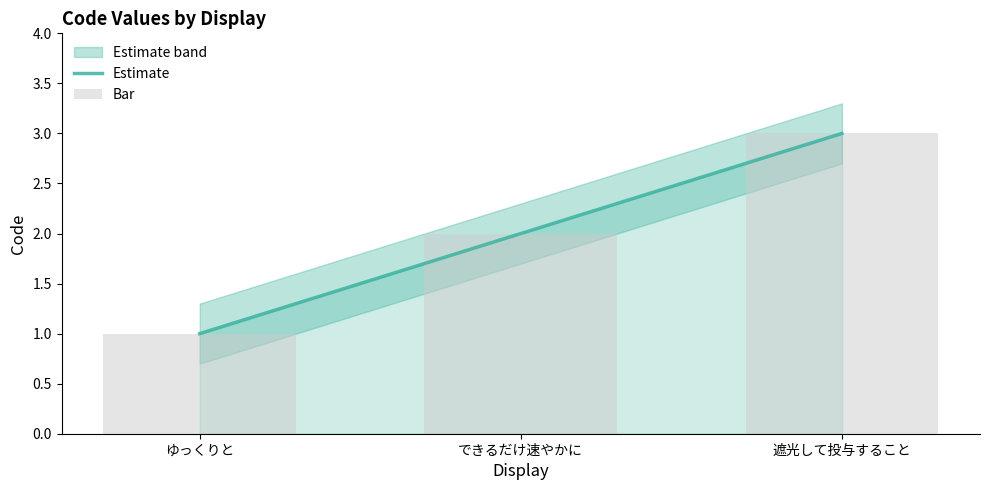

The value of Bar at できるだけ速やかに is 3. True or false?

False